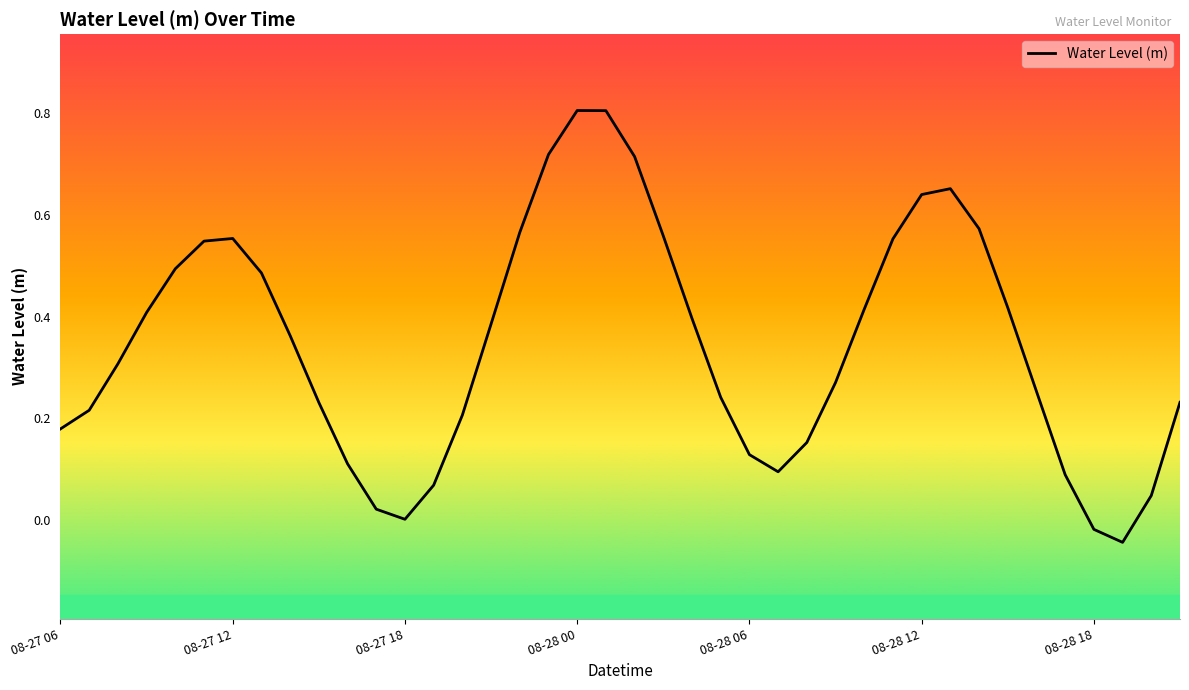

What is the greatest value displayed?

0.8